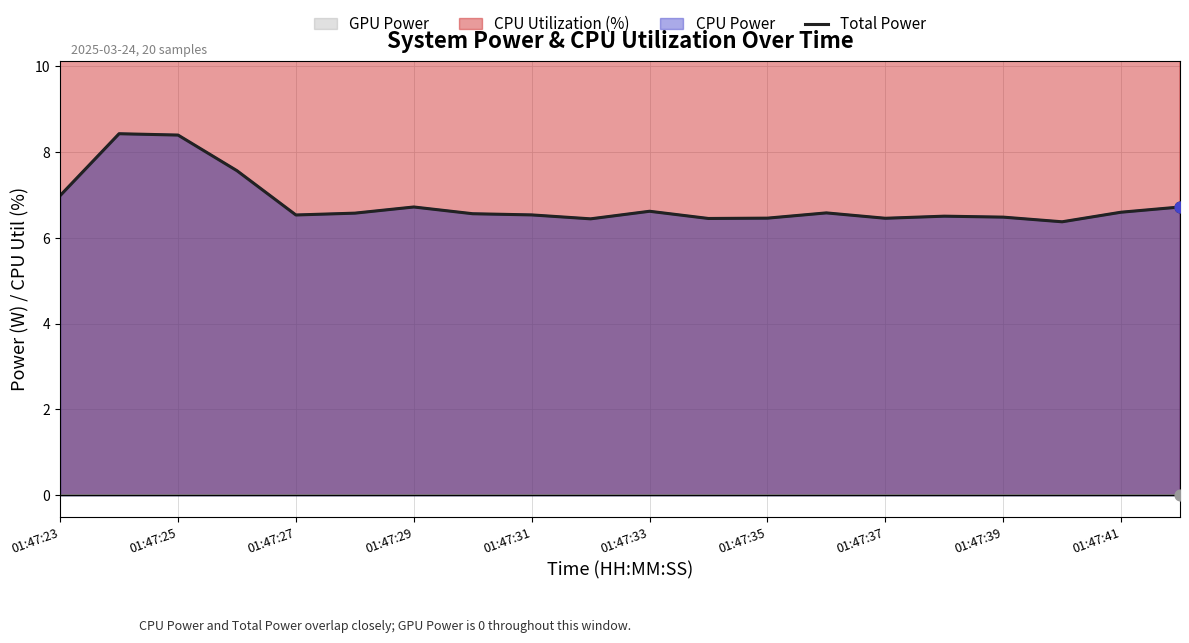

Which has a higher value, 01:47:29 or 01:47:31?

01:47:29